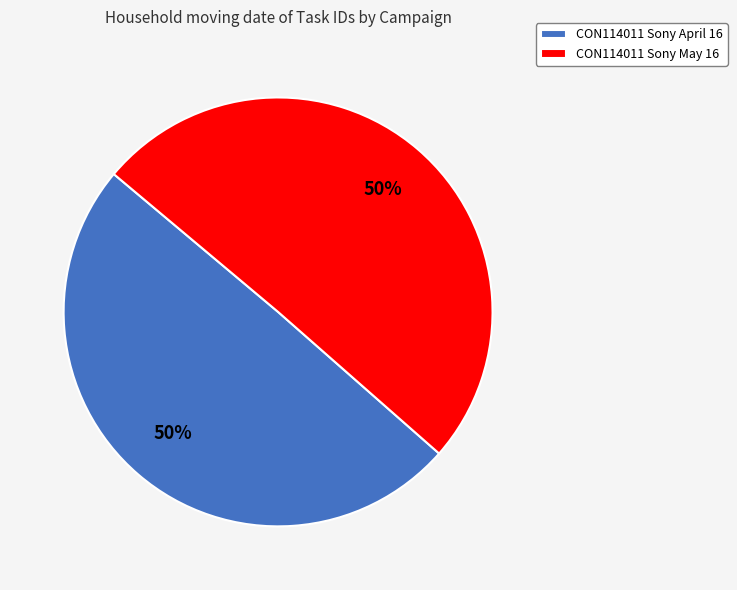

What percentage is the CON114011 Sony May 16 slice, to the nearest percent?

50%